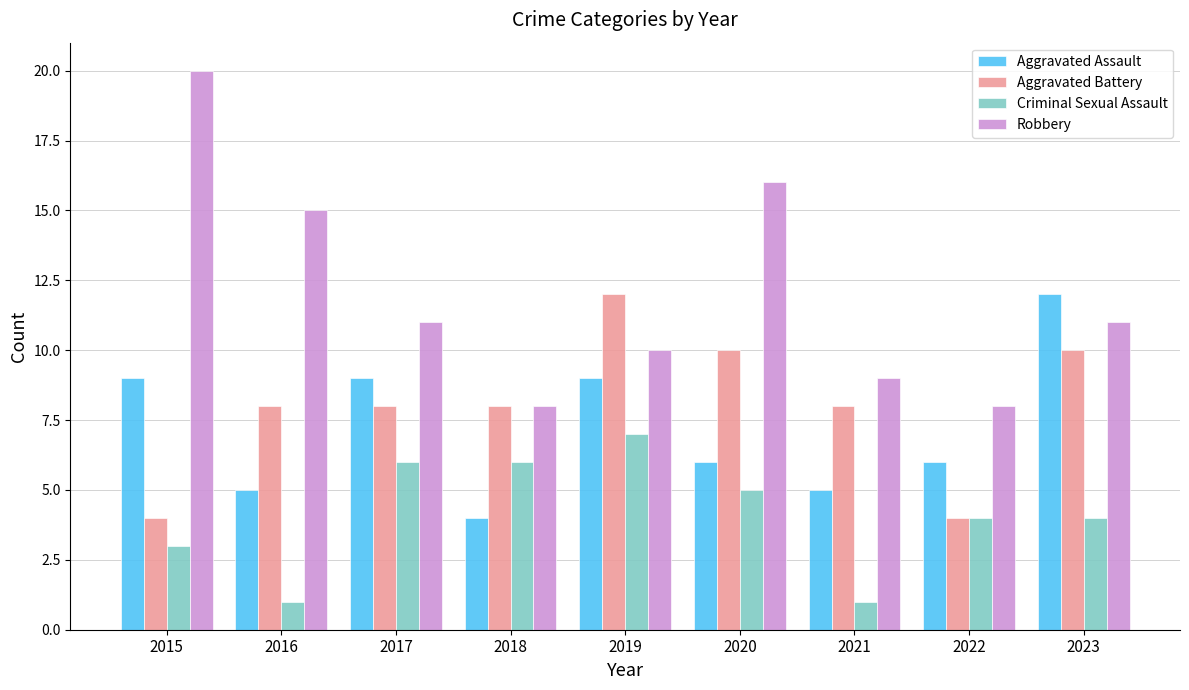

Is the value of Robbery at 2017 greater than the value of Criminal Sexual Assault at 2017?

Yes